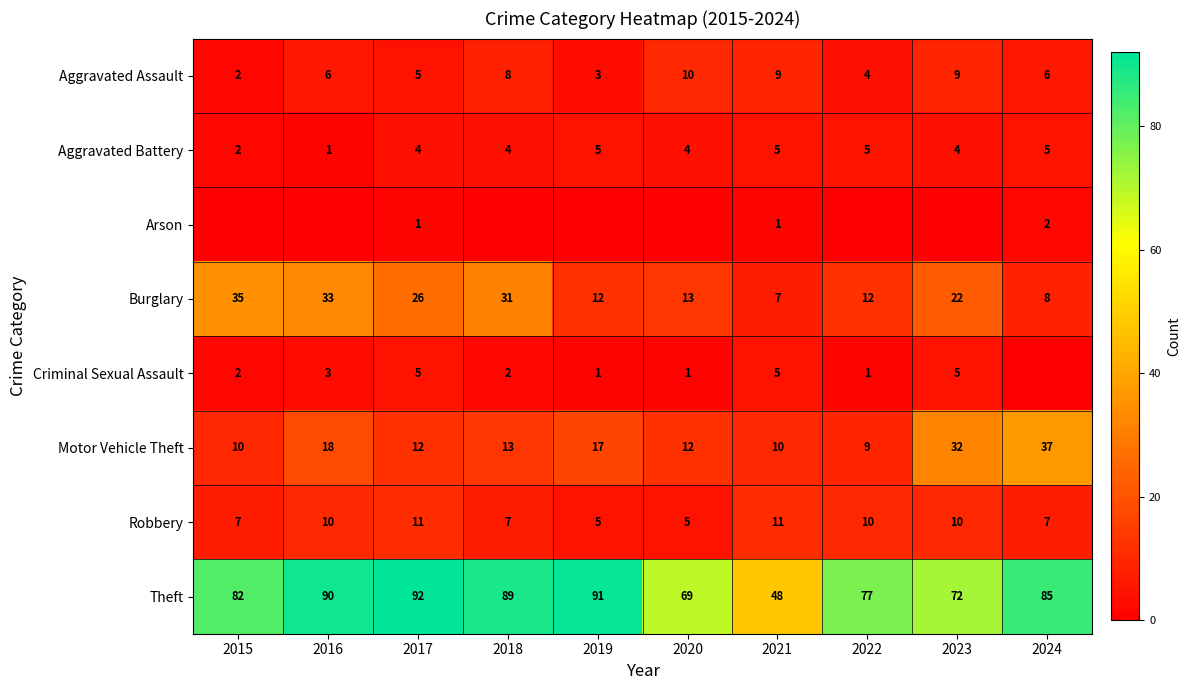

Which category has the lowest value in the Aggravated Assault series?

2015